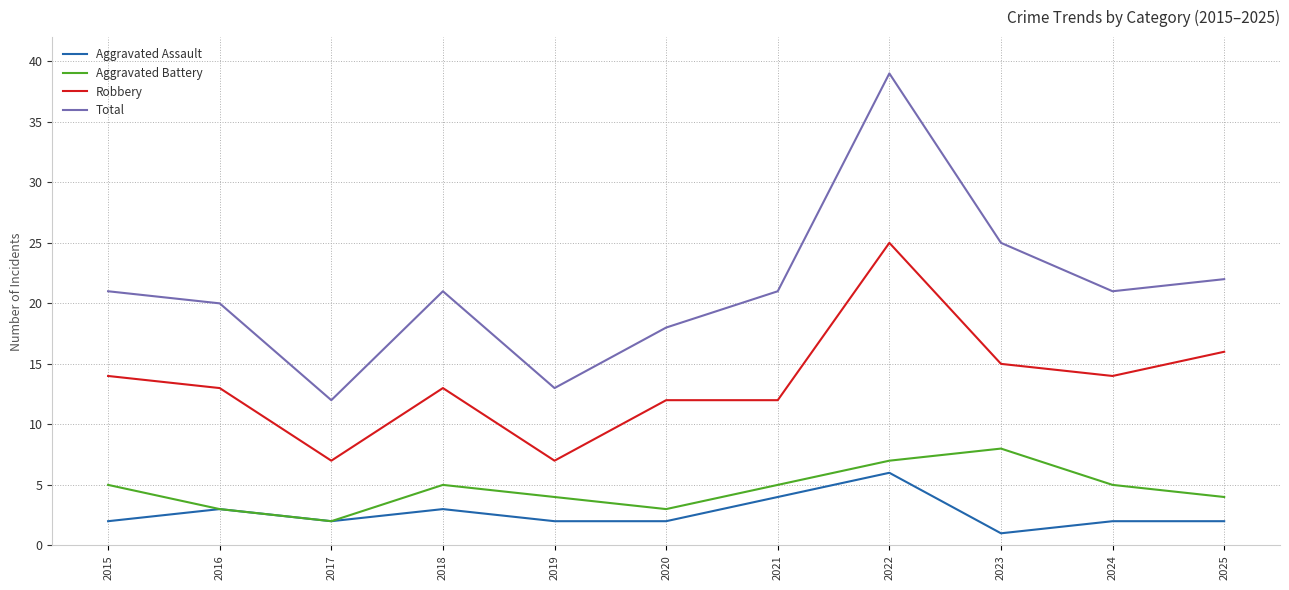

What is the smallest value displayed?

1